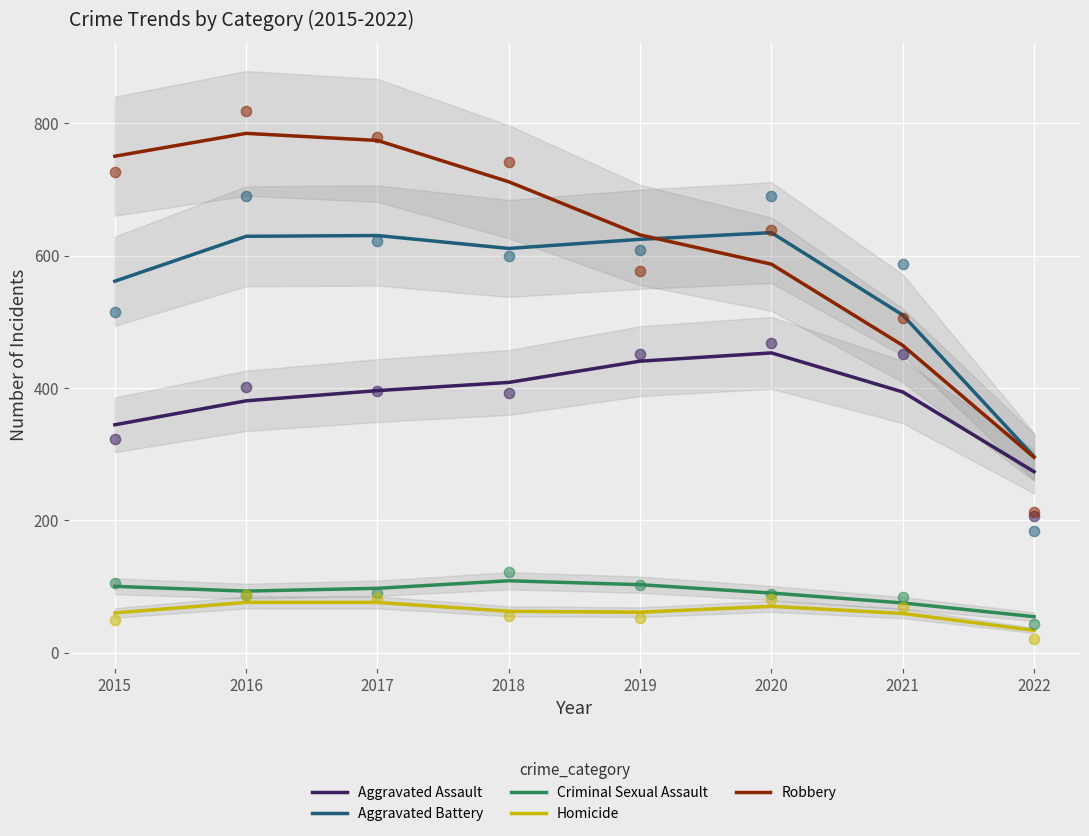

What are all the series names shown in the legend?

Aggravated Assault, Aggravated Battery, Criminal Sexual Assault, Homicide, Robbery